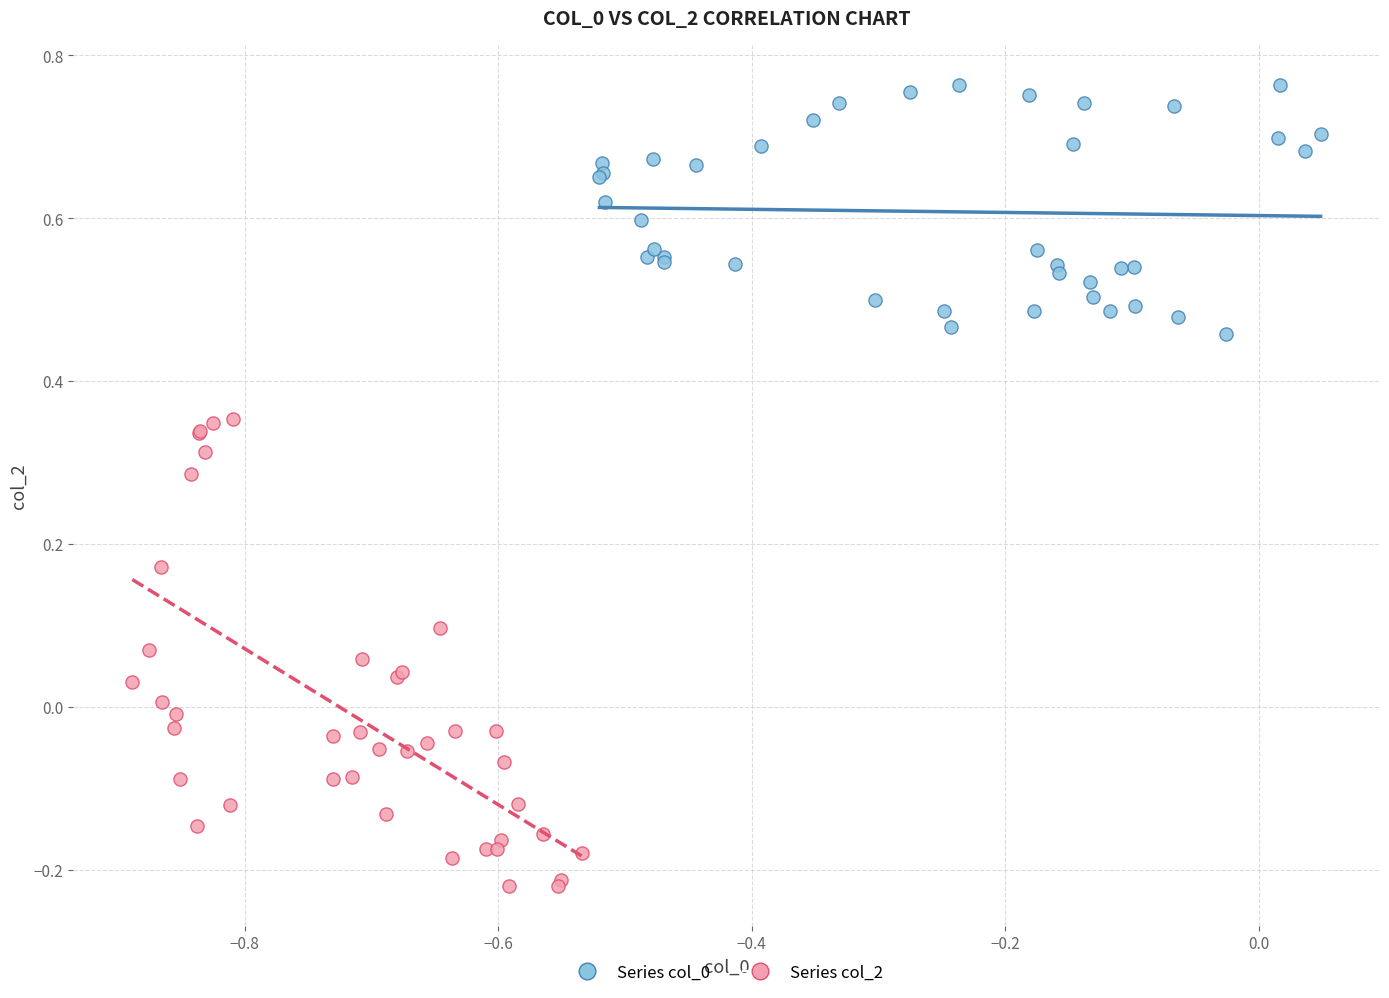

Which series has the widest spread of Y values?

Series col_2